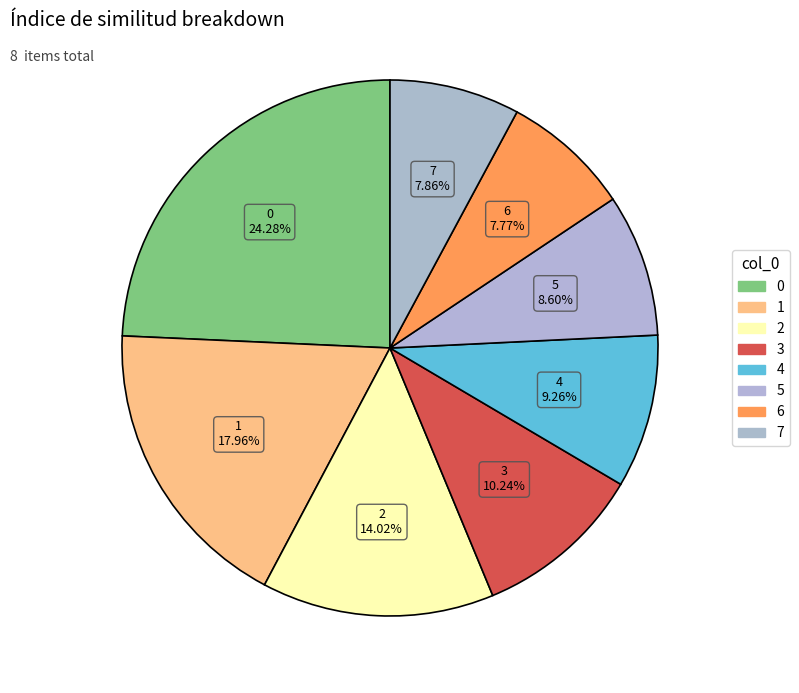

Is it true that 2 is 14% of the pie?

True